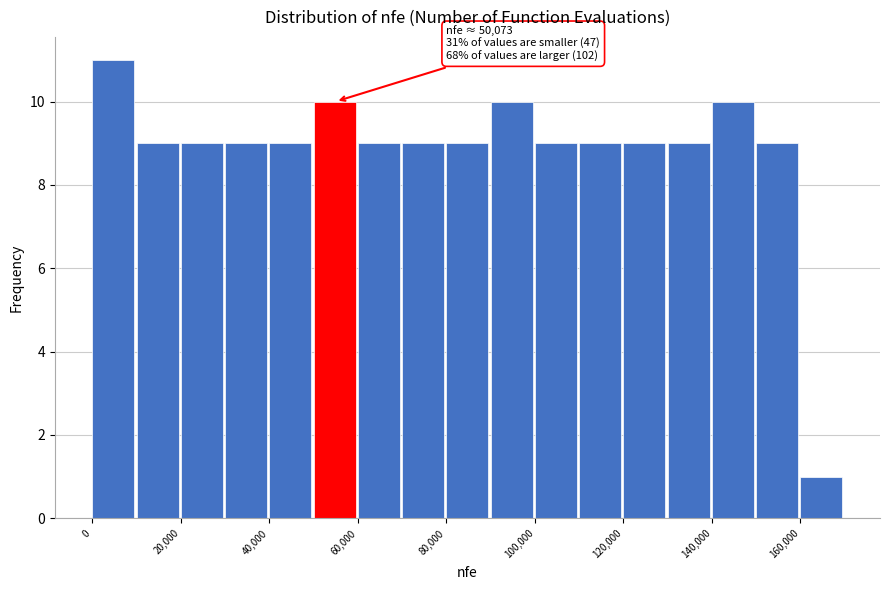

Over which range of the x-axis is the bar tallest?

0 to 10000